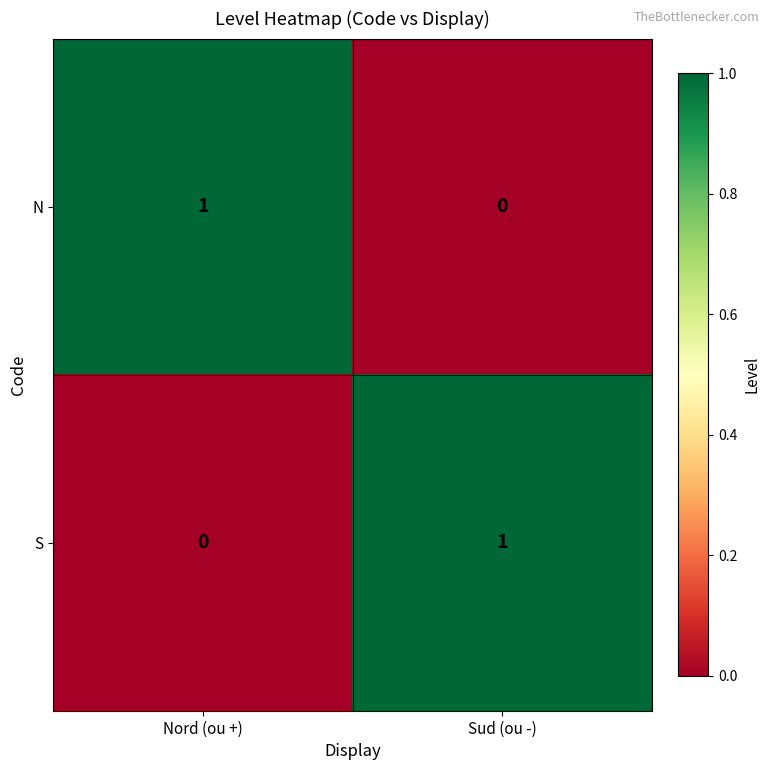

Reading left to right, list all the values displayed in this chart.

N: Nord (ou +)=1	Sud (ou -)=0
S: Nord (ou +)=0	Sud (ou -)=1